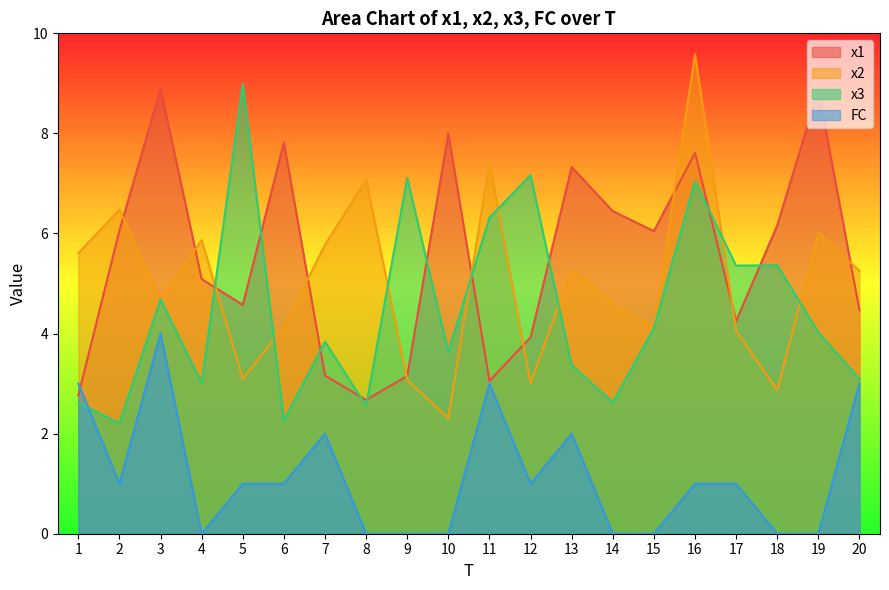

At which label is x2 closest to 5?

20